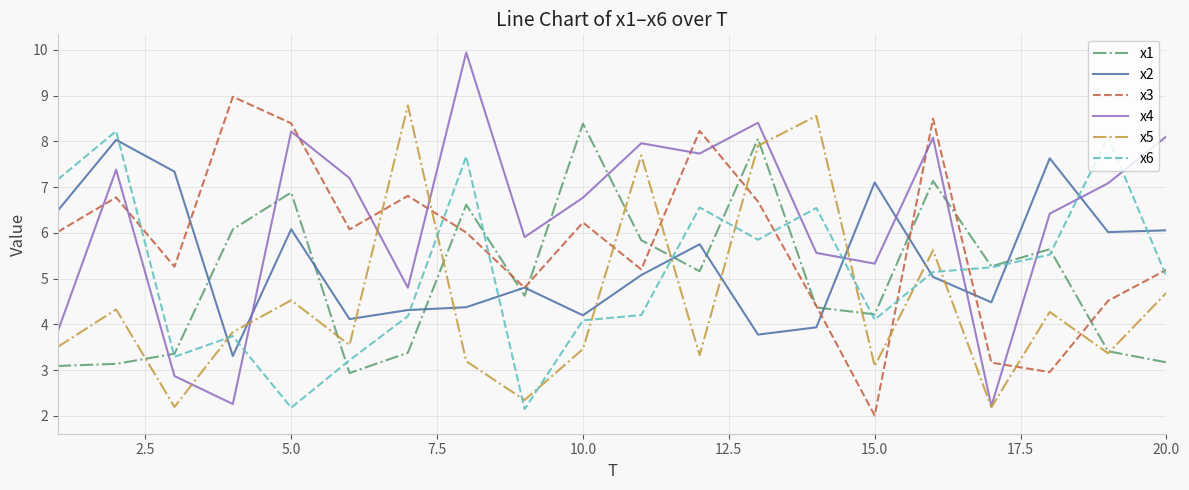

How many lines are shown in the chart?

6